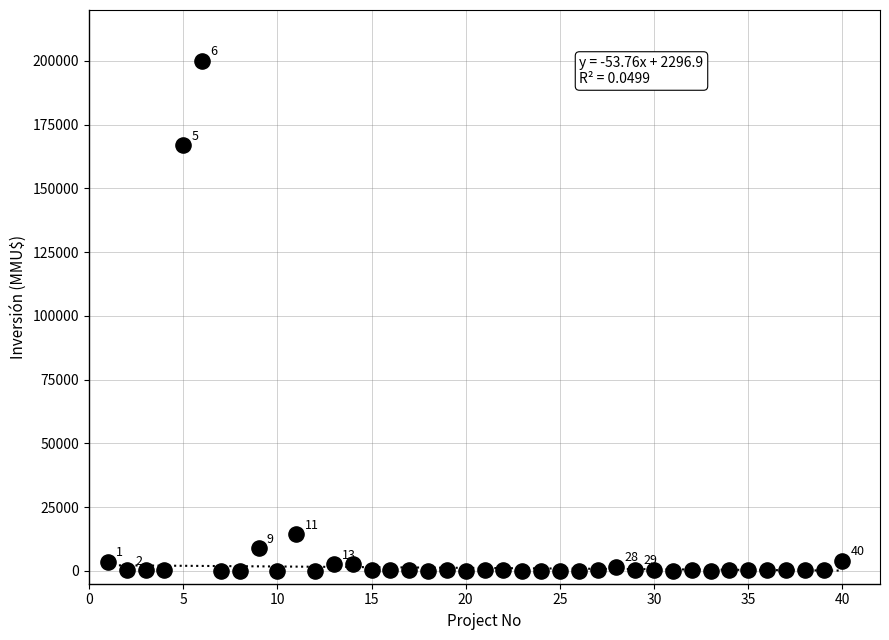

What Y value in the scatter plot is closest to 100000?

167000